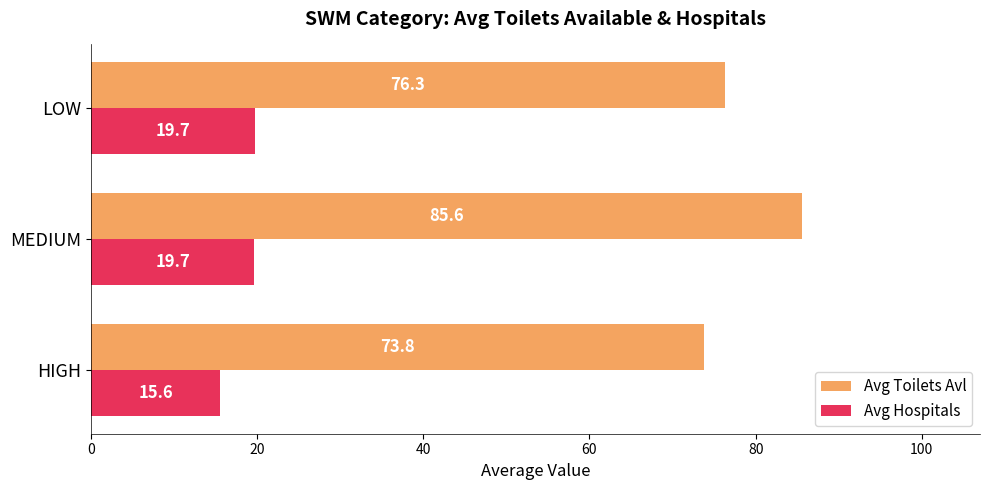

Is it true that Avg Hospitals equals 8.2 at MEDIUM?

False